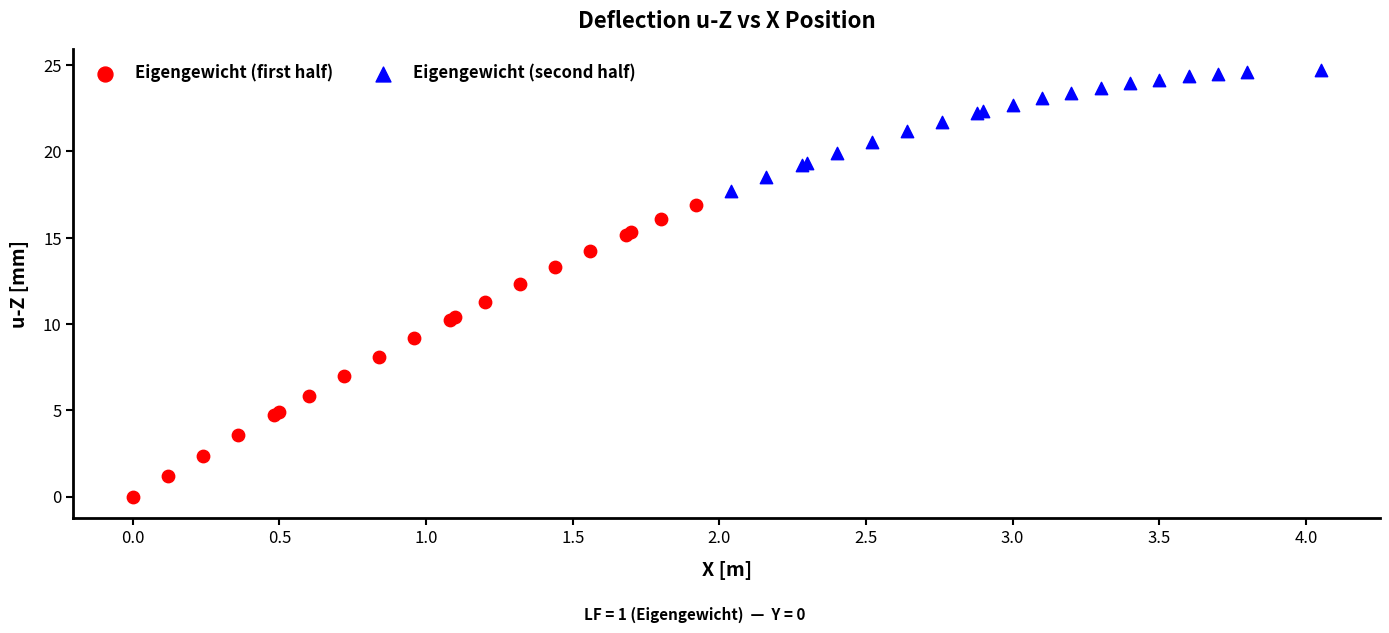

Which series reaches the maximum Y coordinate?

Eigengewicht (second half)